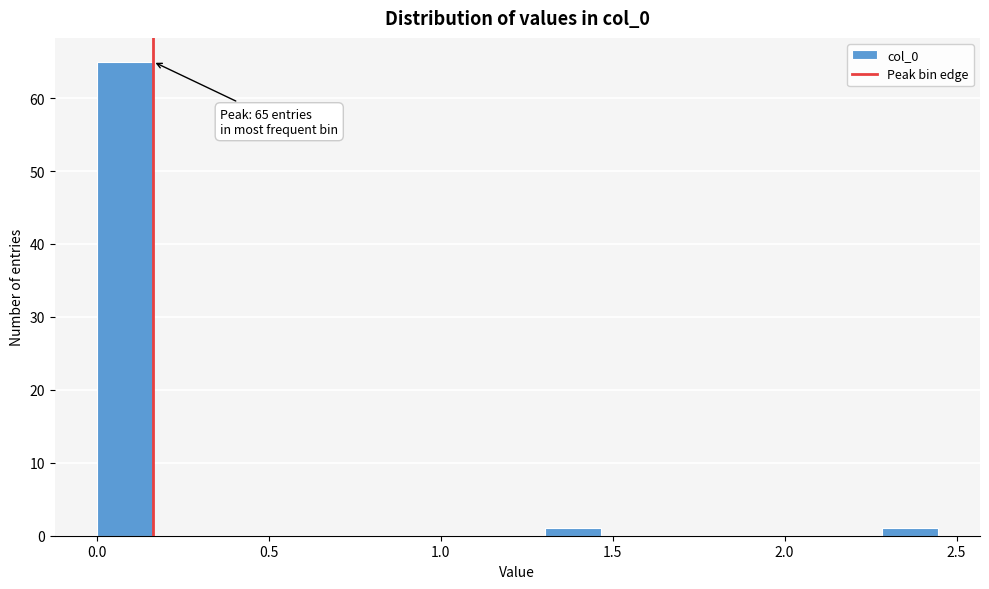

Read against the x-axis, roughly where is the centre of the tallest bar?

0.10